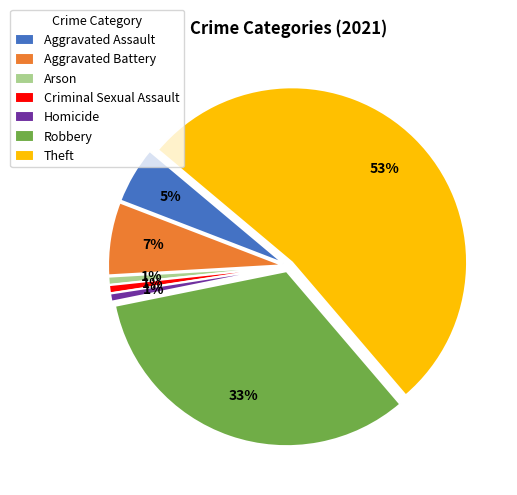

Is the sum of Aggravated Battery and Aggravated Assault greater than half?

No